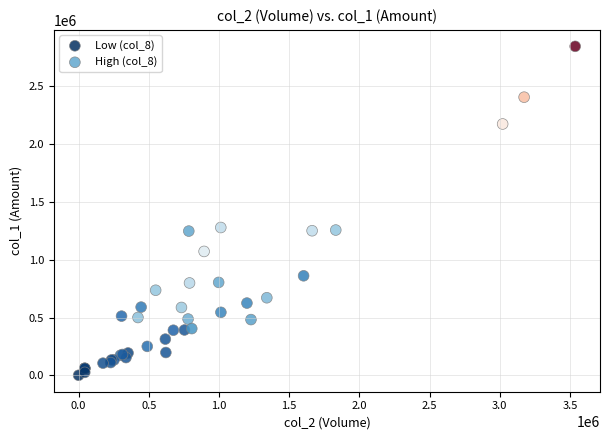

Which series contains the lowest Y value?

Low (col_8)